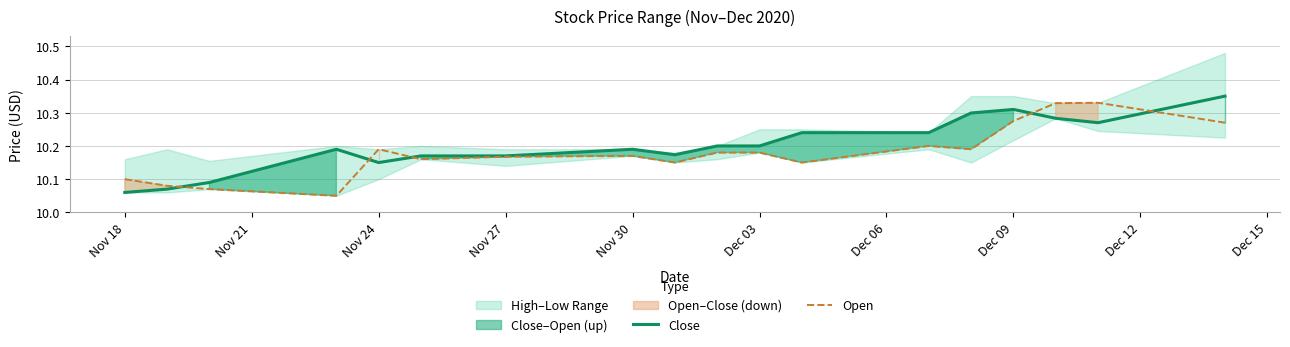

List the series in order of their peak value, lowest first.

Open, Close